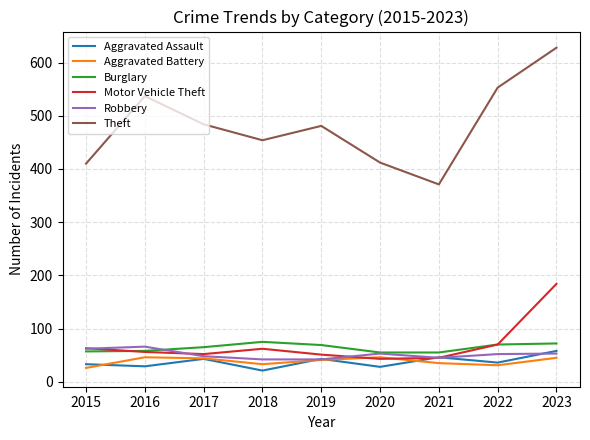

At which category is the sum across all series the highest?

2023